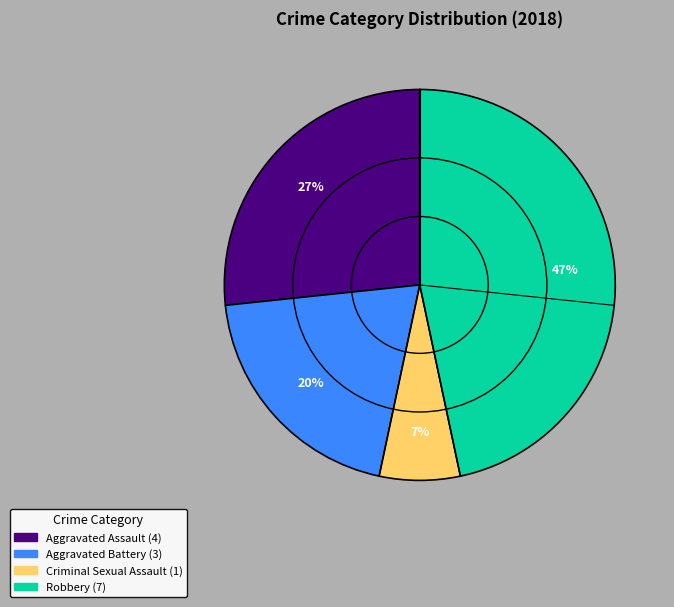

How many slices are in this pie chart?

4